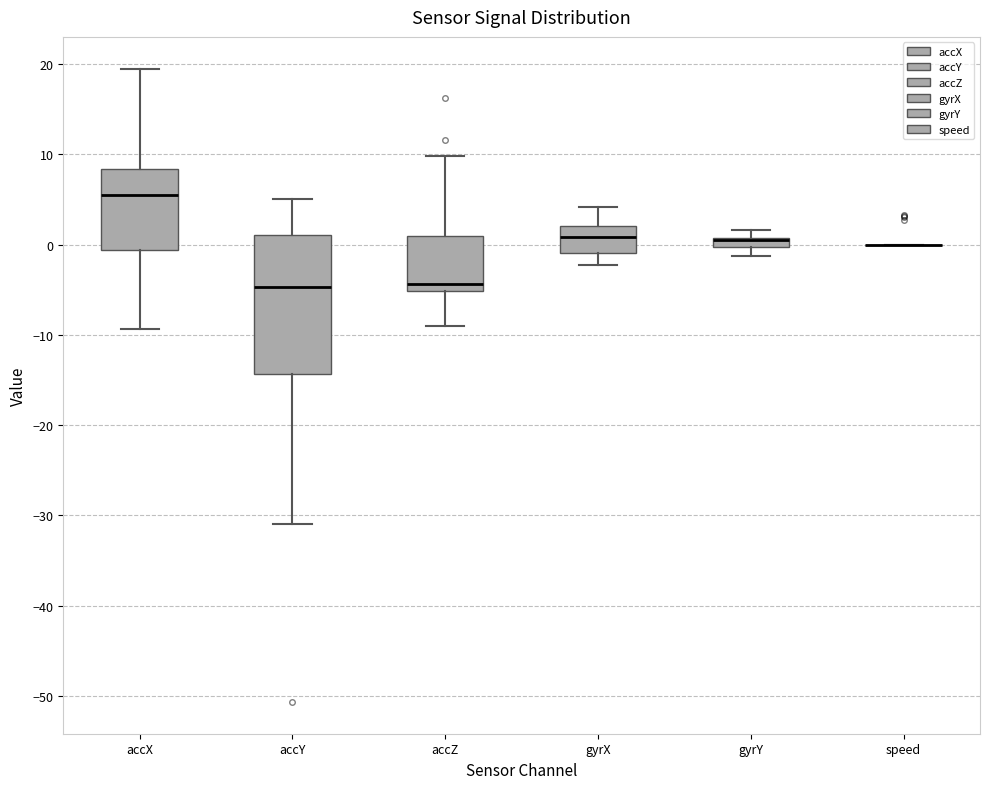

Where does the upper whisker of the box for gyrX end on the y-axis? The values are not printed on the chart, so give them approximately, as read against the axis.

4